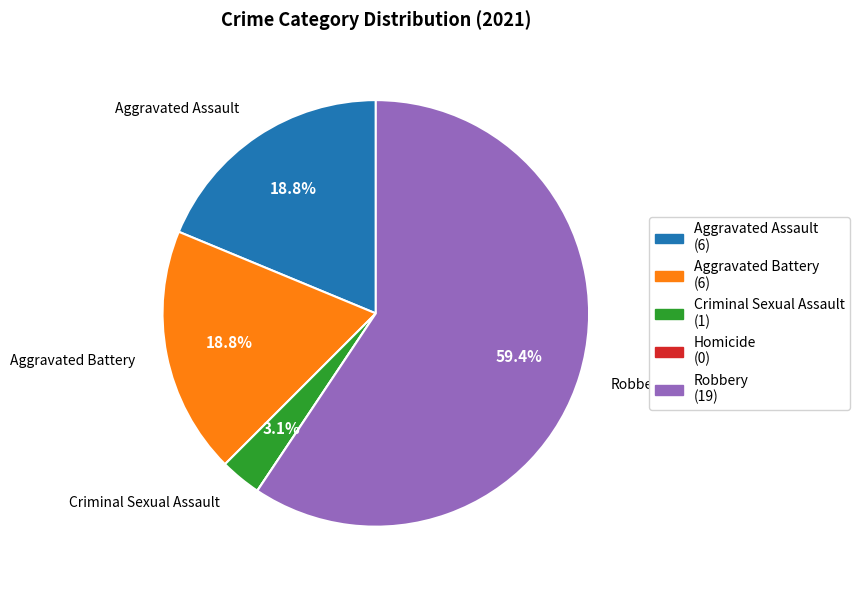

What percentage is the Aggravated Assault slice, to the nearest percent?

19%